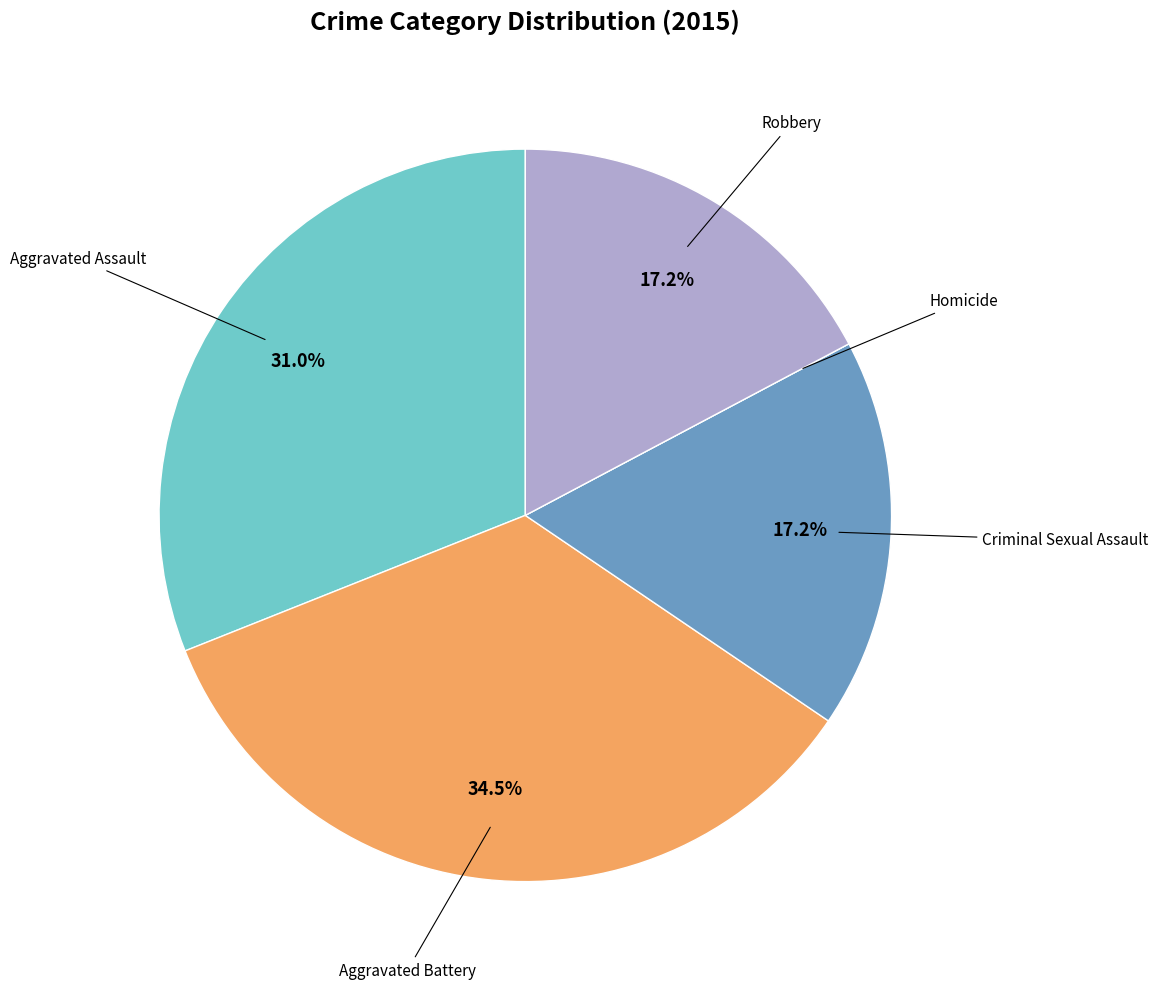

Does any single category account for the majority?

No